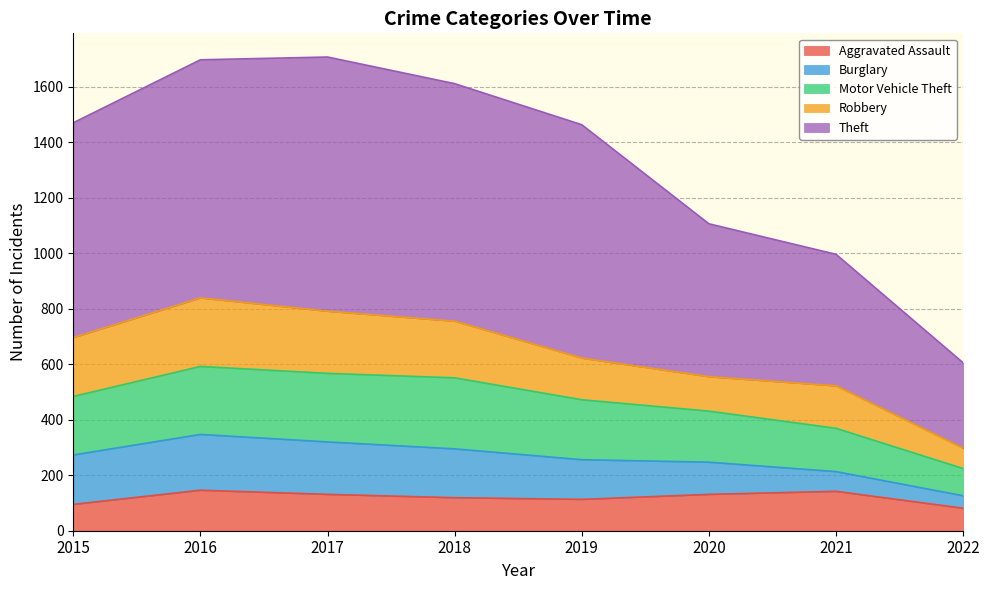

The Aggravated Assault series shows 119 at 2018. True or false?

True